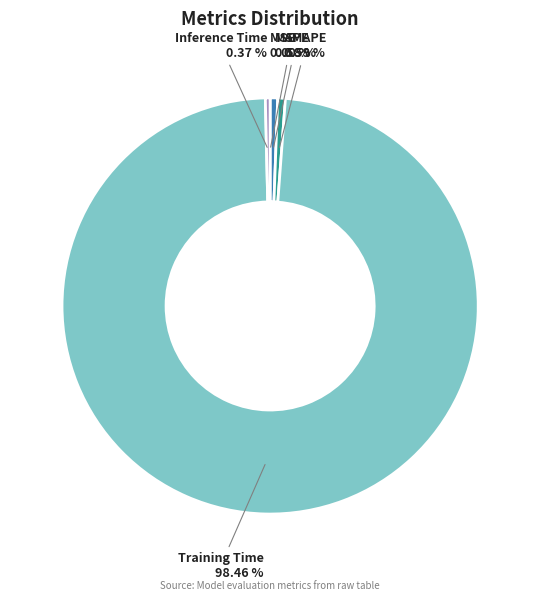

The MAPE slice represents 11% of the pie. True or false?

False